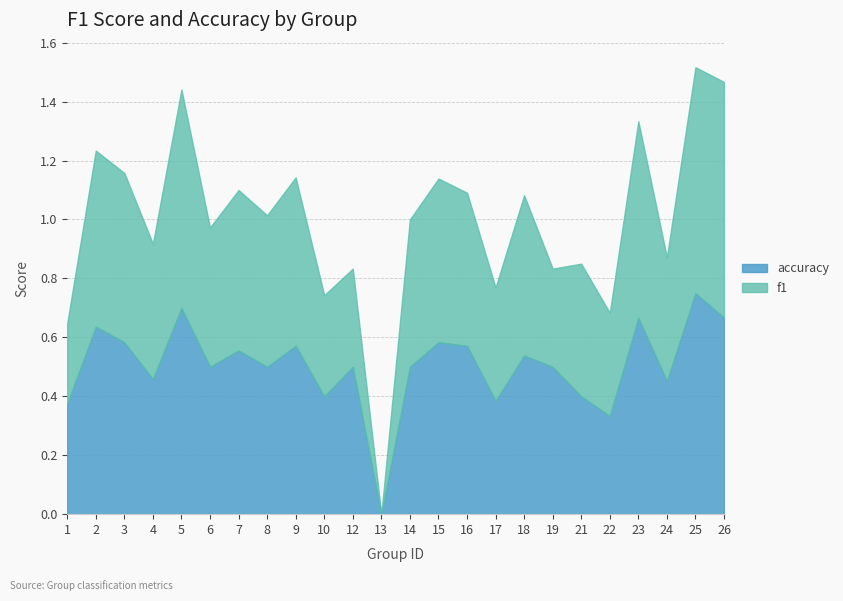

At 24, list the series in order from largest to smallest.

accuracy, f1